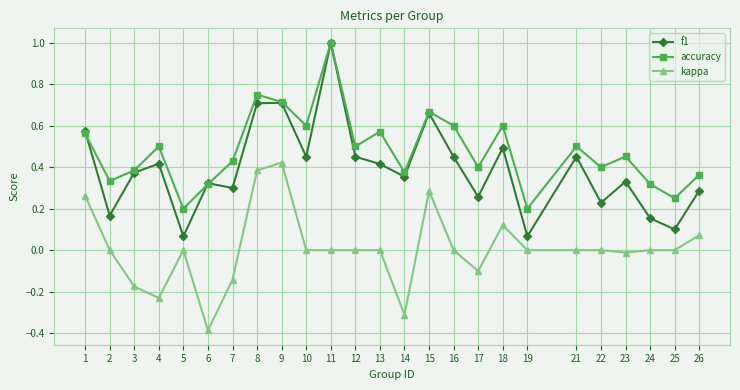

Is it true that accuracy equals 0.7 at 9?

True